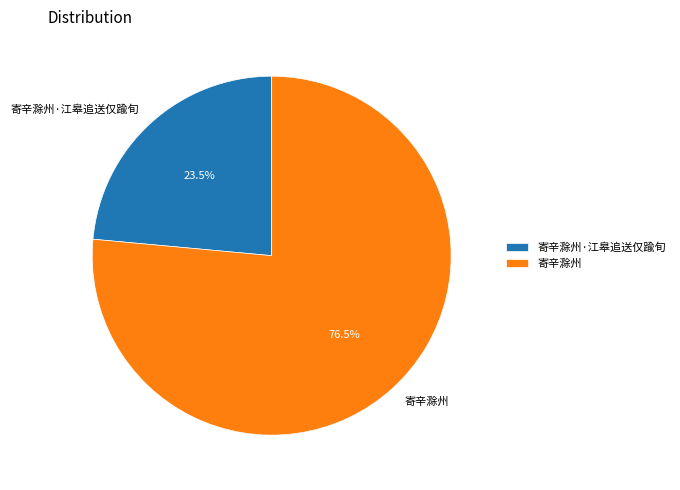

What percentage do 寄辛滁州 and 寄辛滁州·江皋追送仅踰旬 together represent?

100.0%